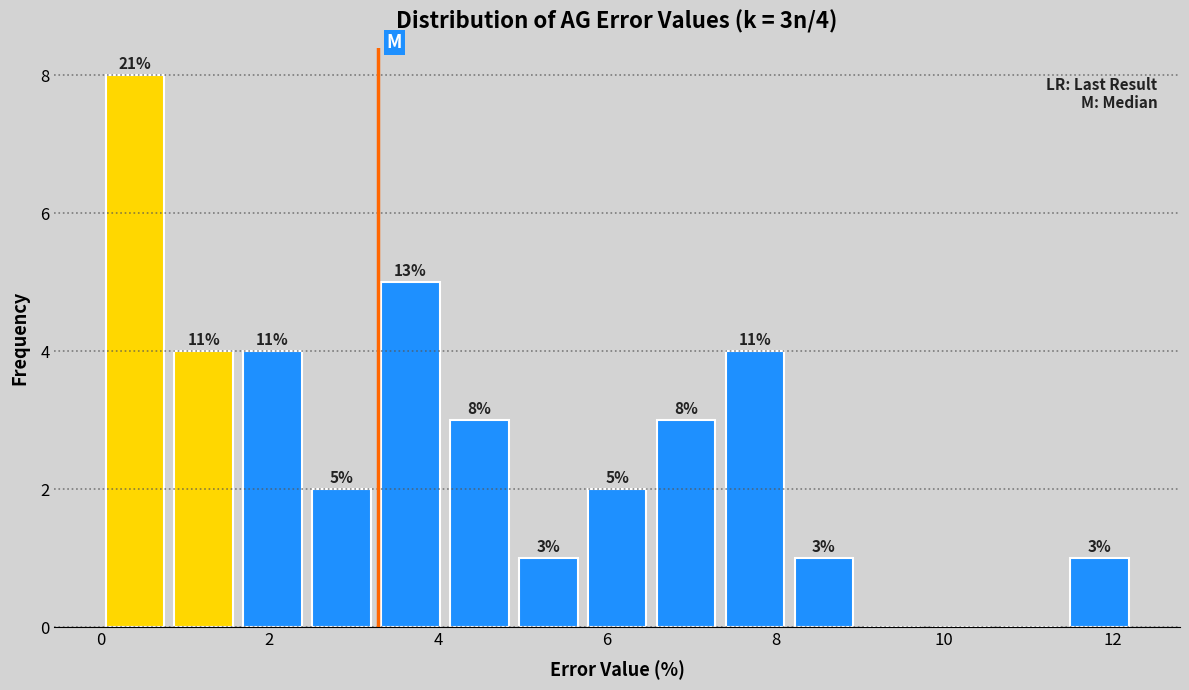

Over which range of the x-axis is the bar tallest?

0.0 to 0.8